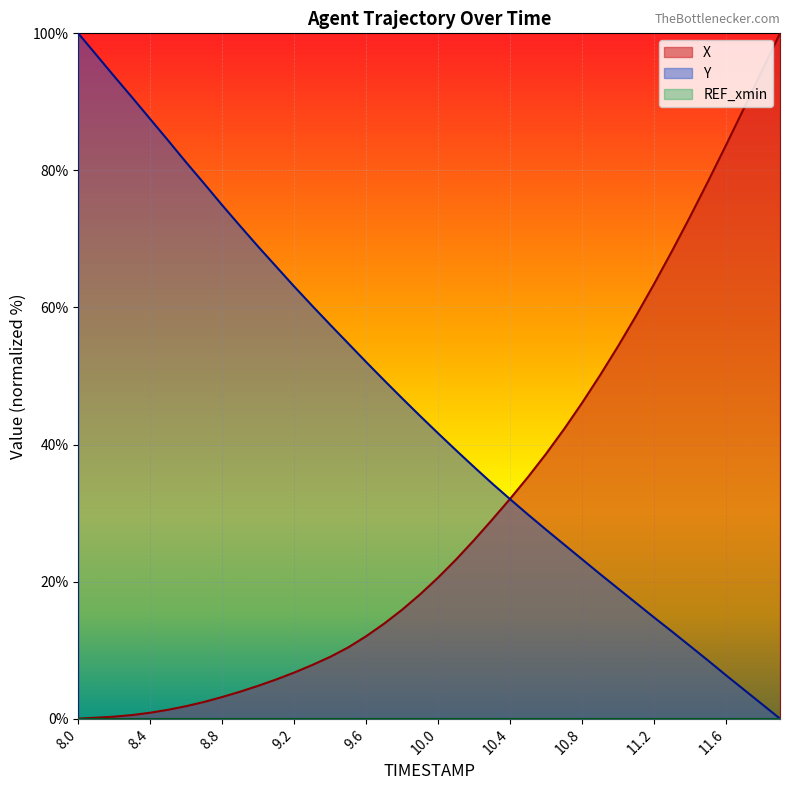

How many lines are shown in the chart?

3